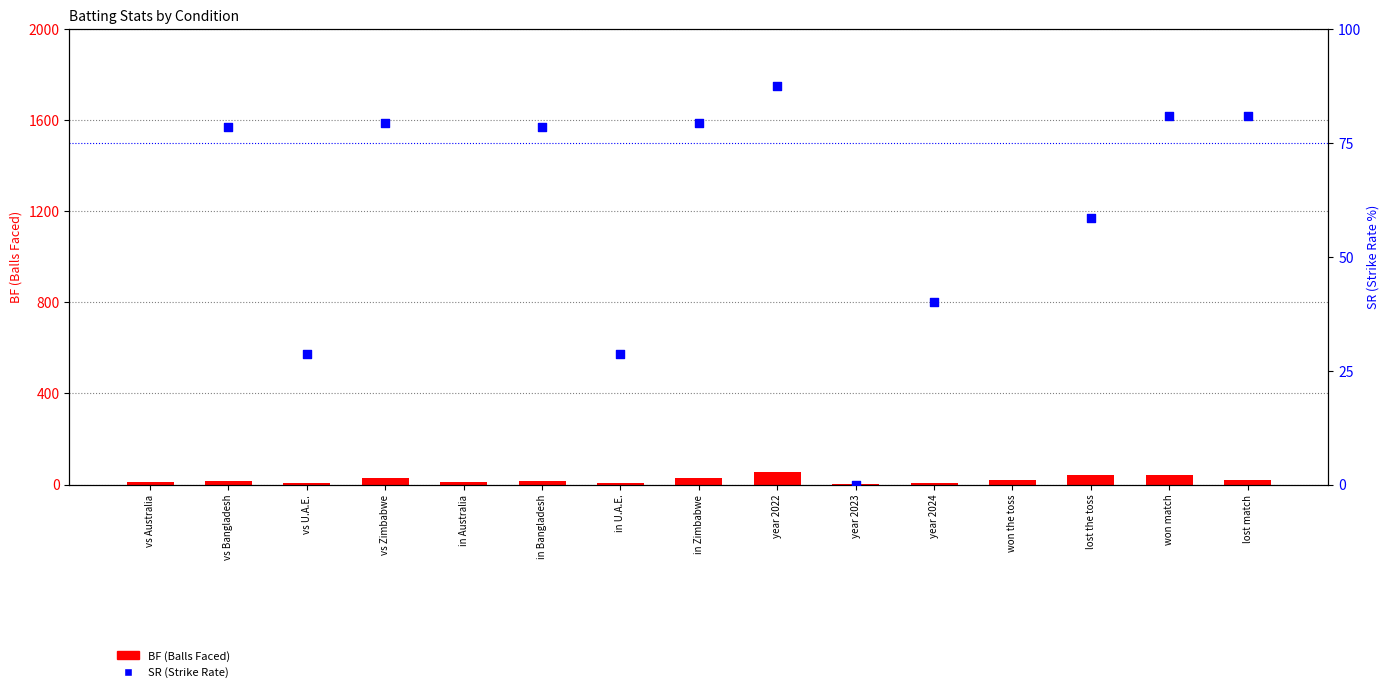

What is the total value across all series at in U.A.E.?

35.6